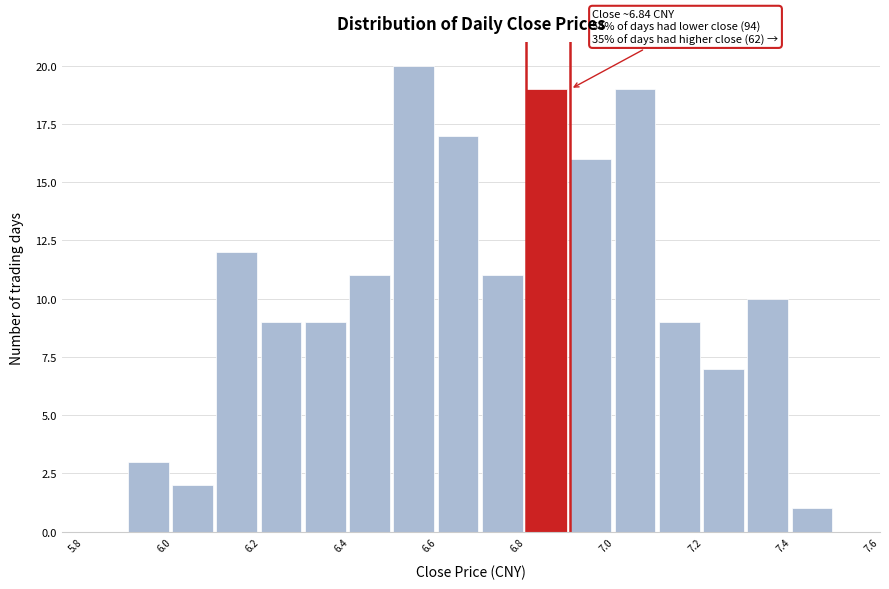

Which range on the x-axis has the tallest bar?

6.5 to 6.6